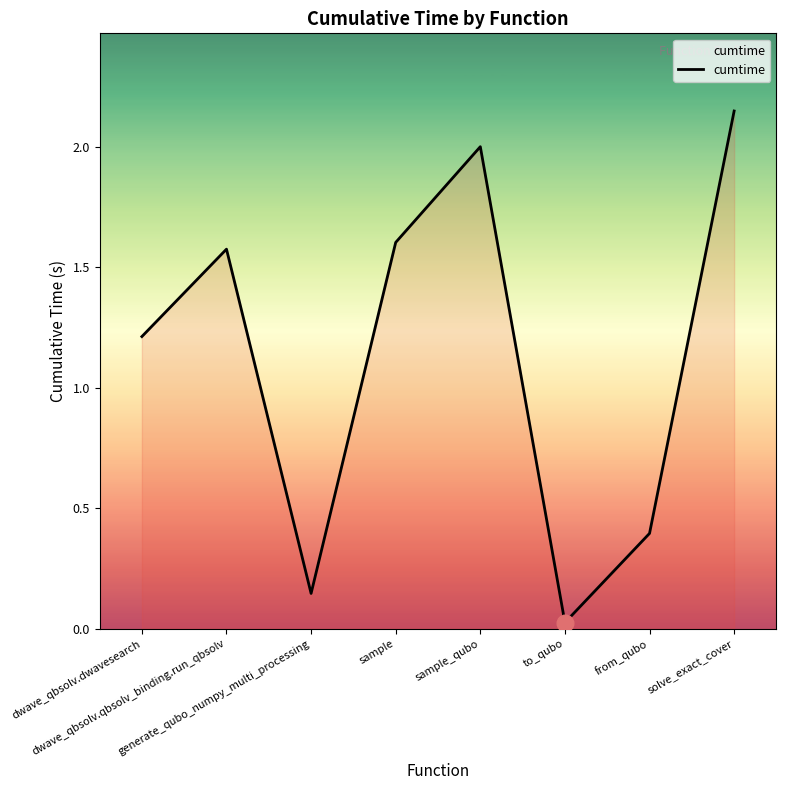

The value at dwave_qbsolv.qbsolv_binding.run_qbsolv is 2.5. True or false?

False